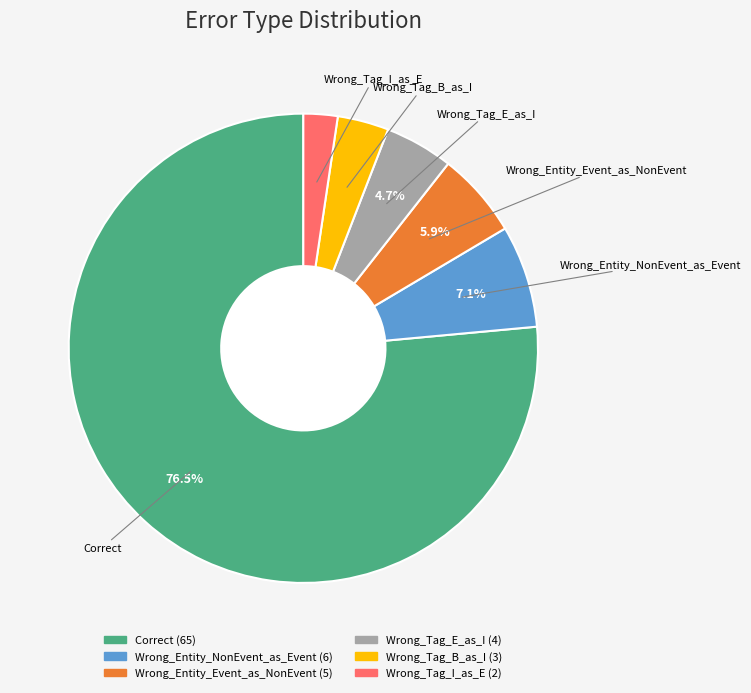

Is there a majority slice in this chart?

Yes